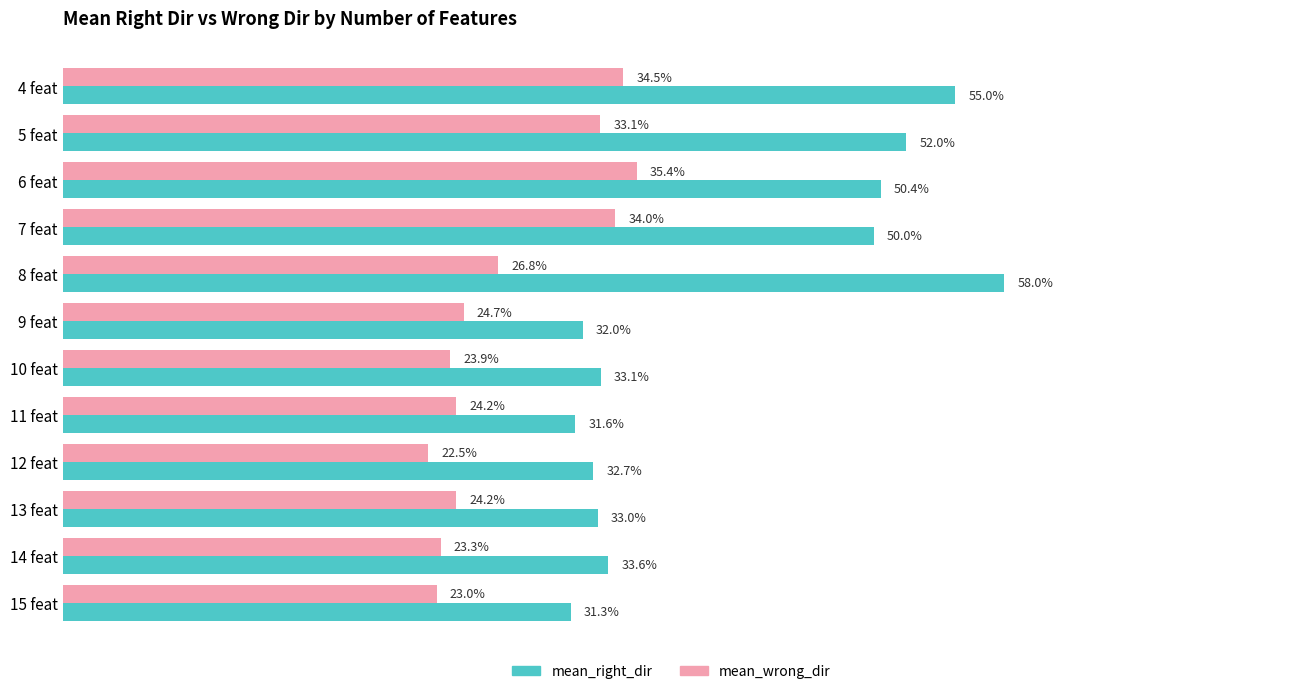

What are all the series names shown in the legend?

mean_right_dir, mean_wrong_dir